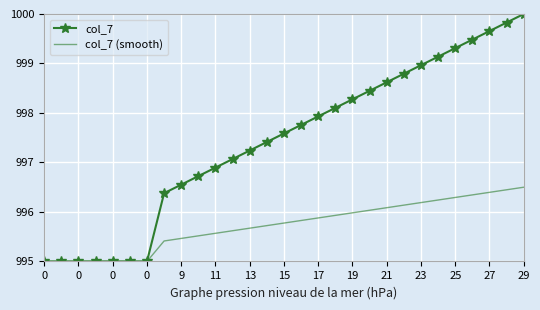

Rank the series by their maximum value, from highest to lowest.

col_7, col_7 (smooth)